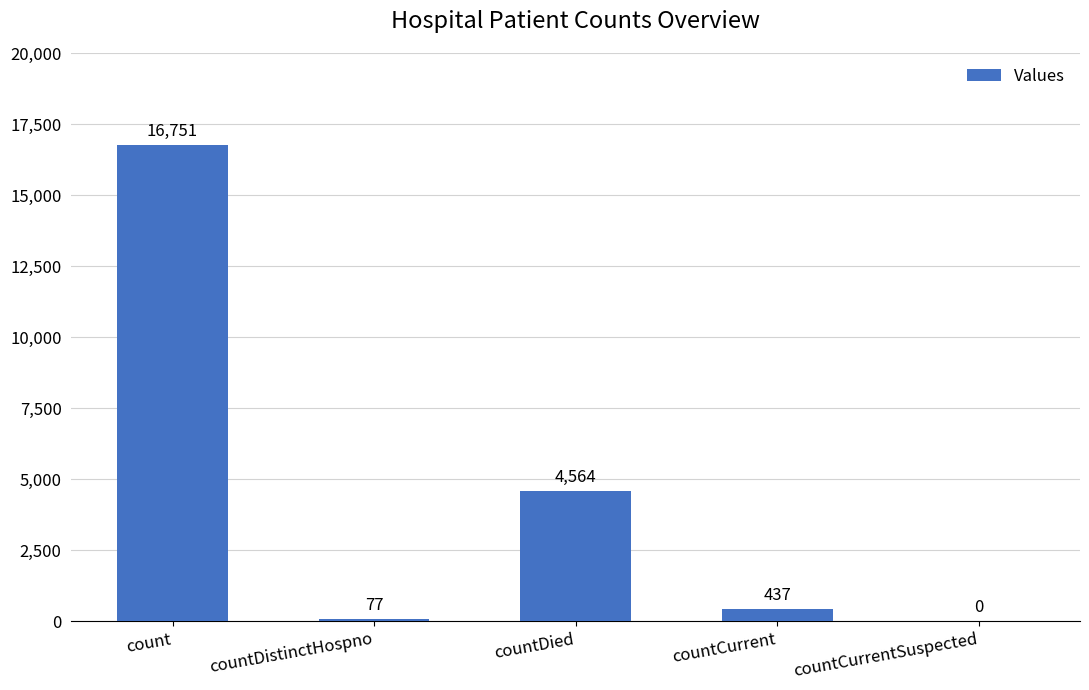

What is the change in value from countDied to countCurrentSuspected?

-4564